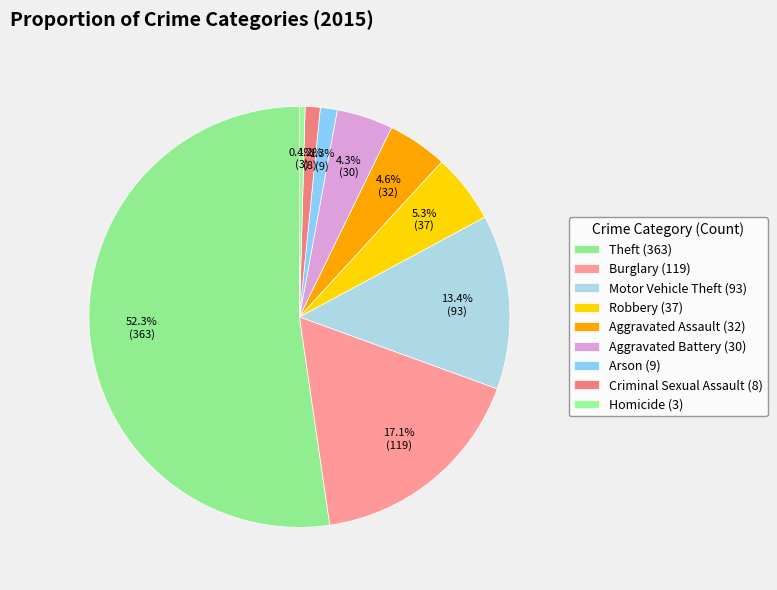

To the nearest percent, what is the difference between the Robbery and Burglary slice percentages?

12%